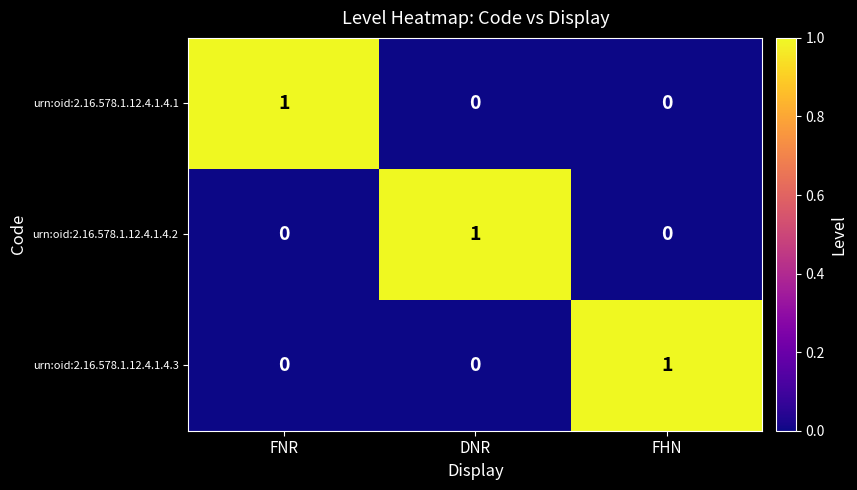

Reading right to left, extract all data points from this chart.

urn:oid:2.16.578.1.12.4.1.4.1: 0	0	1
urn:oid:2.16.578.1.12.4.1.4.2: 0	1	0
urn:oid:2.16.578.1.12.4.1.4.3: 1	0	0